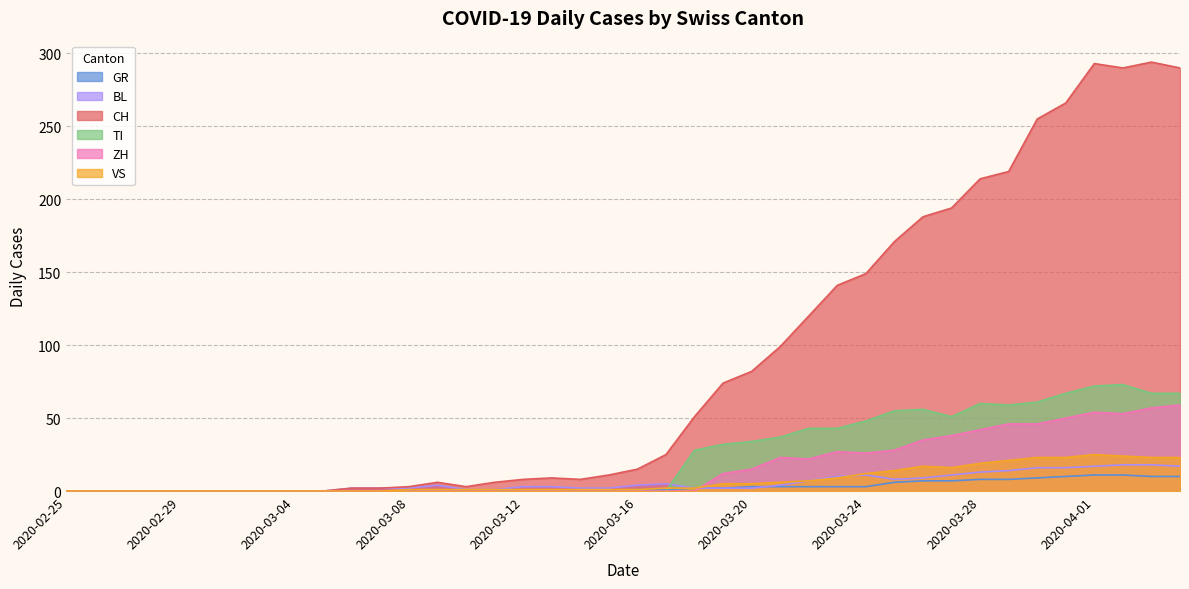

At how many categories does at least one series exceed 33?

18